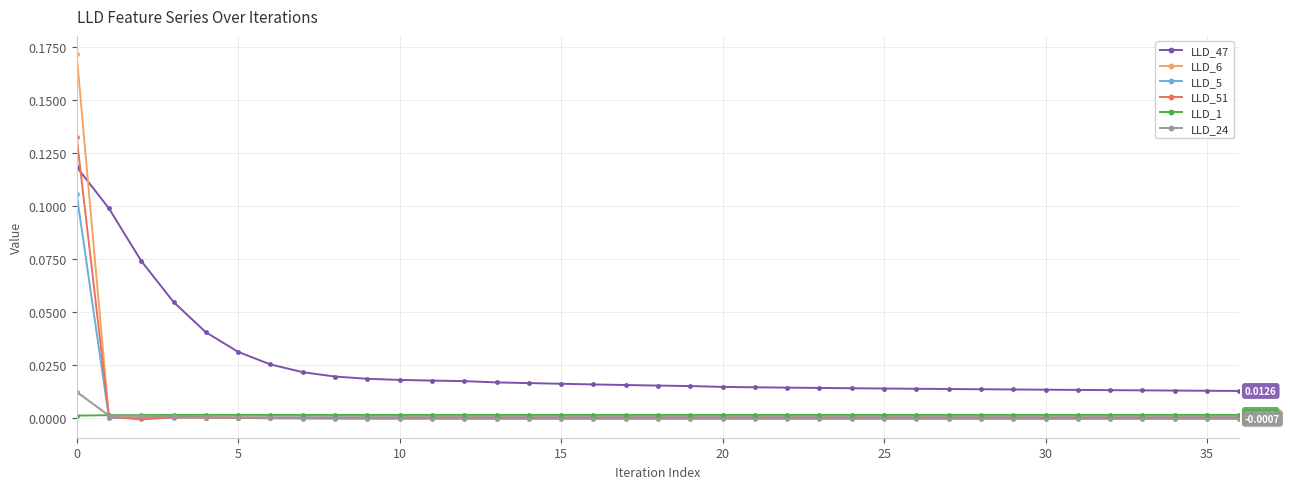

Which series has the largest range (max minus min)?

LLD_6